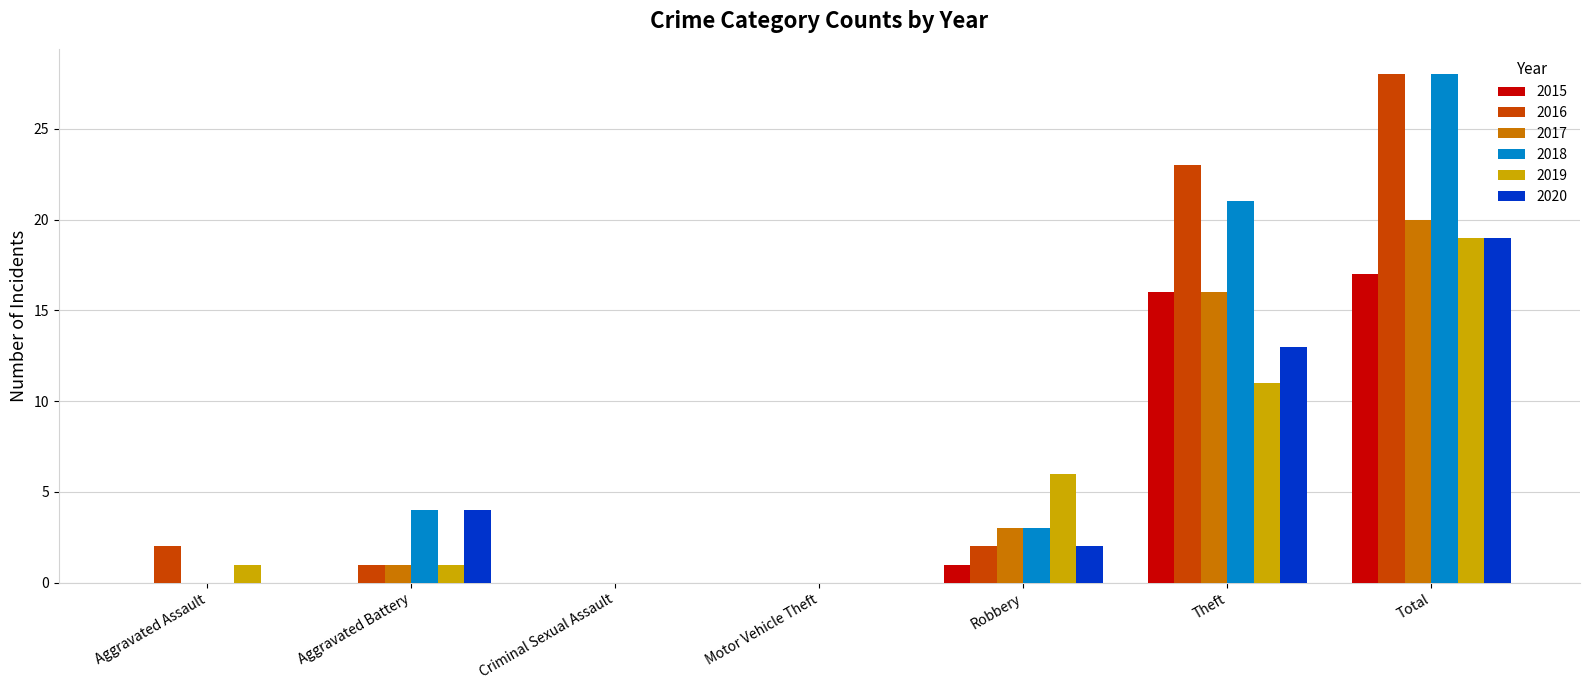

Which category has the highest value in the 2020 series?

Total